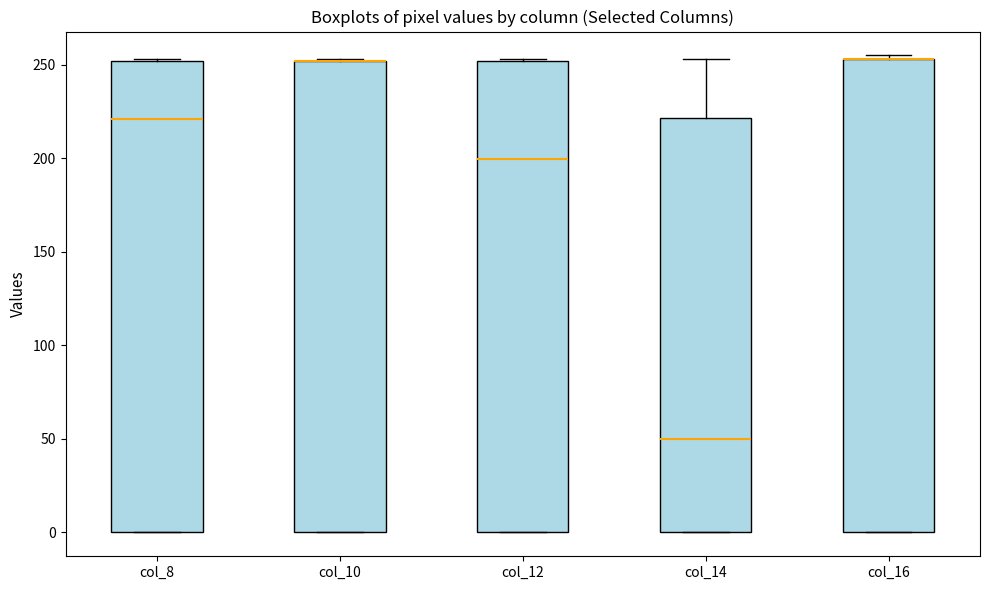

Reading left to right, read every box against the y-axis: the position of its median line, the range the box covers, and the ends of its whiskers. The values are not printed on the chart, so give them approximately, as read against the axis.

col_8: median 220, box 0 to 250, whiskers 0 to 255
col_10: median 250 (drawn on the box's upper edge), box 0 to 250, whiskers 0 to 255
col_12: median 200, box 0 to 250, whiskers 0 to 255
col_14: median 50, box 0 to 220, whiskers 0 to 255
col_16: median 255 (drawn on the box's upper edge), box 0 to 255, whiskers 0 to 255 (just above the box's upper edge)